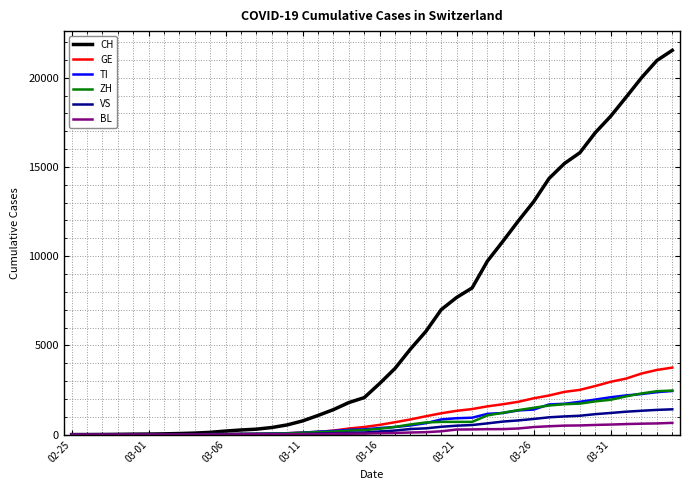

Which series has the largest range (max minus min)?

CH